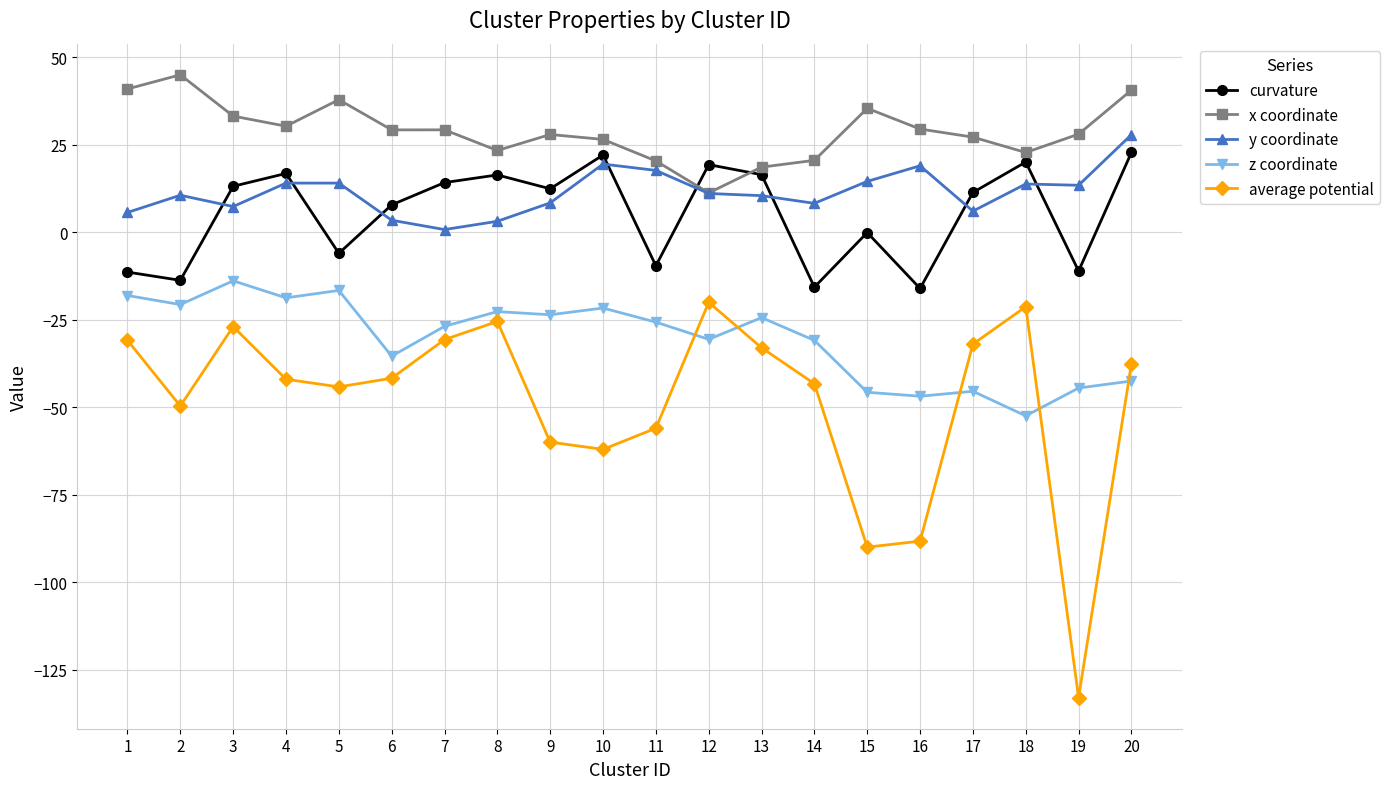

Where is the first local maximum for curvature?

4